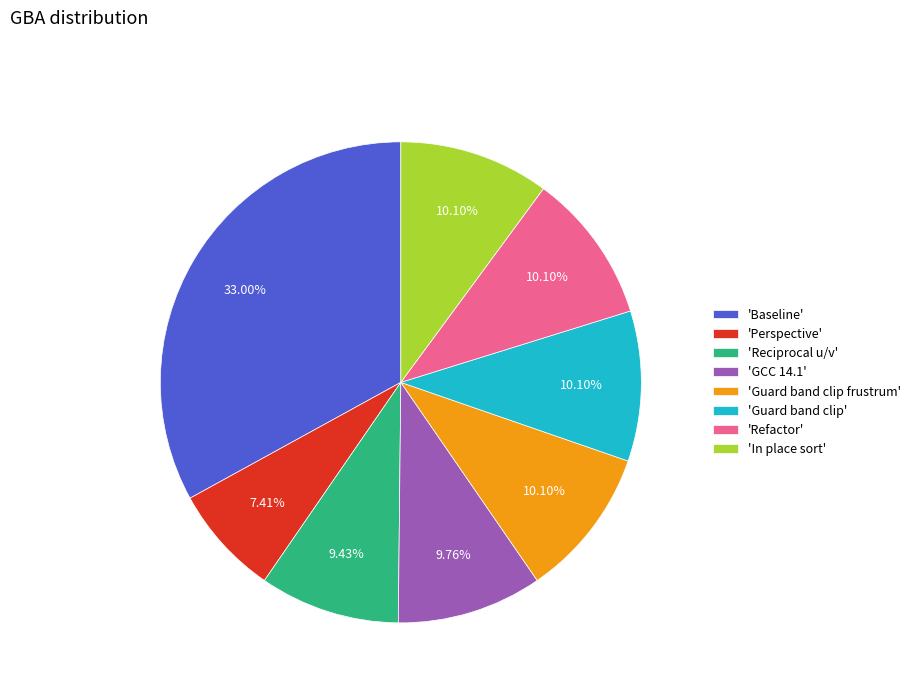

Is there a majority slice in this chart?

No